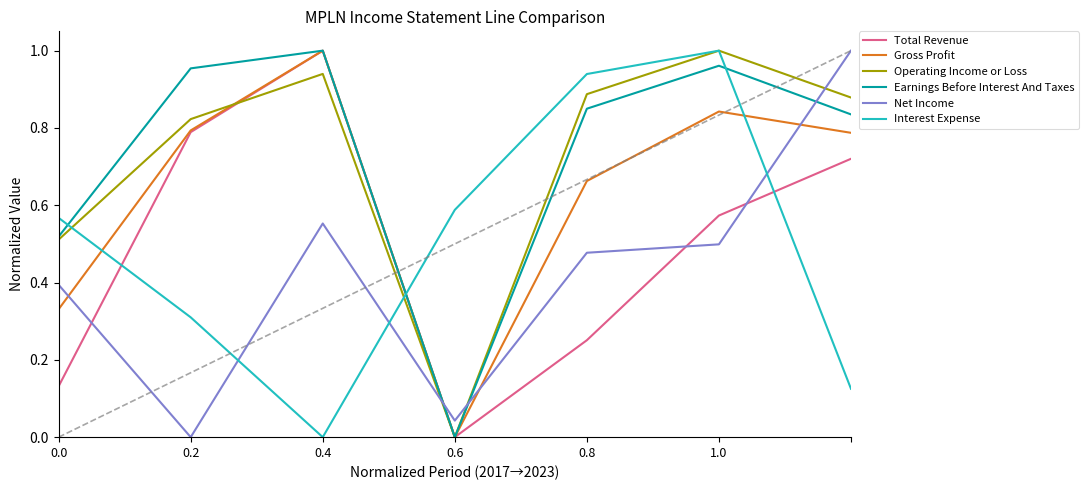

Which series ends up on top after the final intersection of Interest Expense and Earnings Before Interest And Taxes?

Earnings Before Interest And Taxes